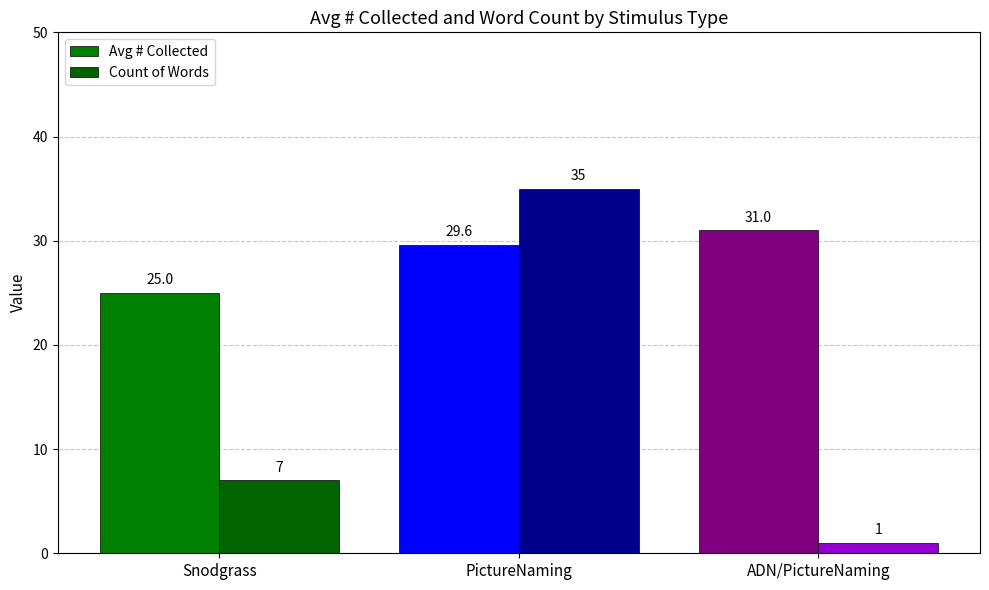

List the labels in order of Avg # Collected value, smallest first.

Snodgrass, PictureNaming, ADN/PictureNaming